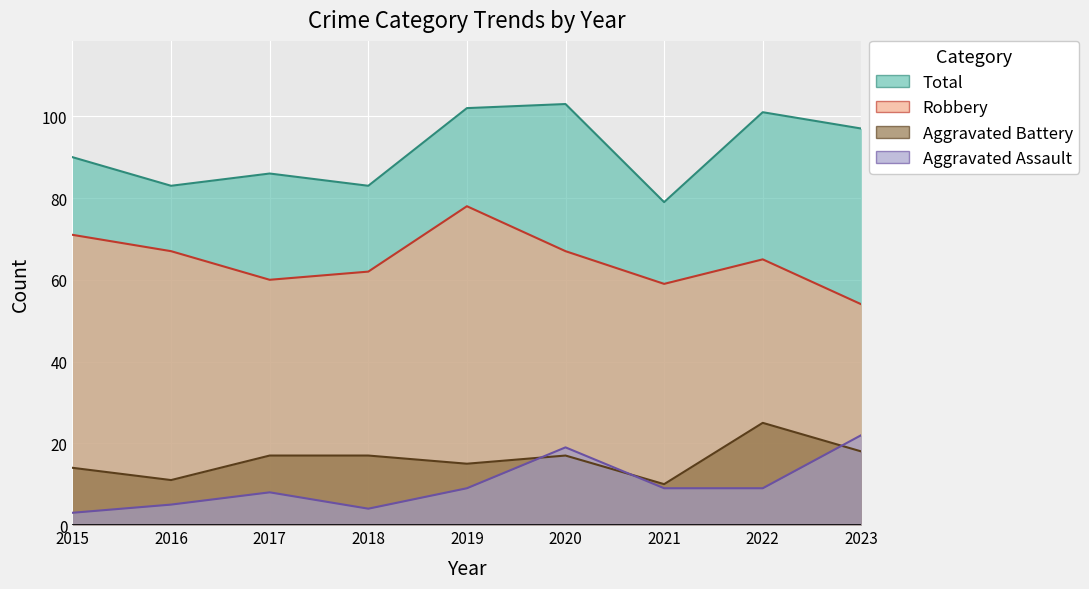

Count the number of categories in the chart.

9